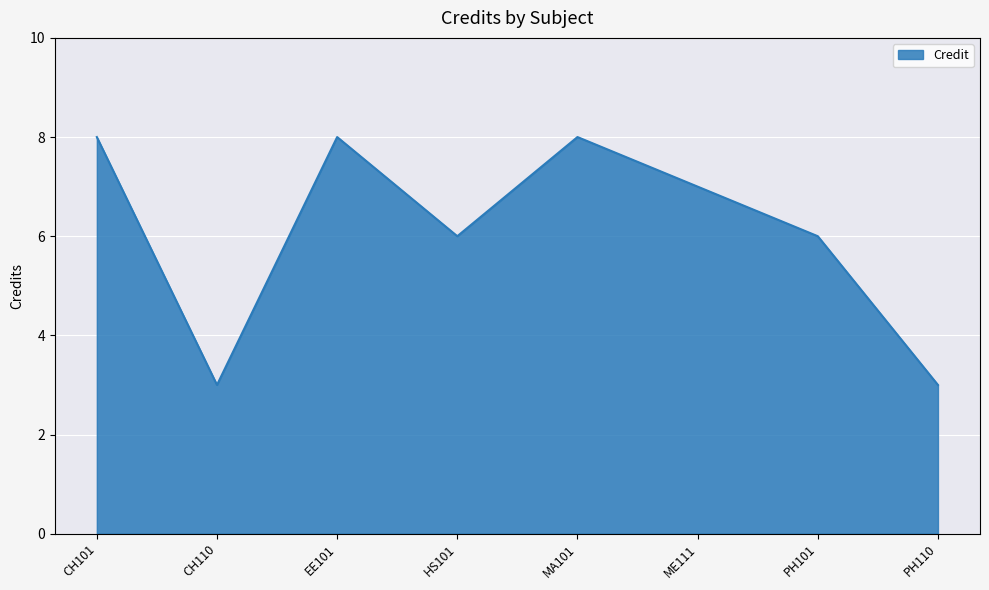

What position from the left is CH101?

1